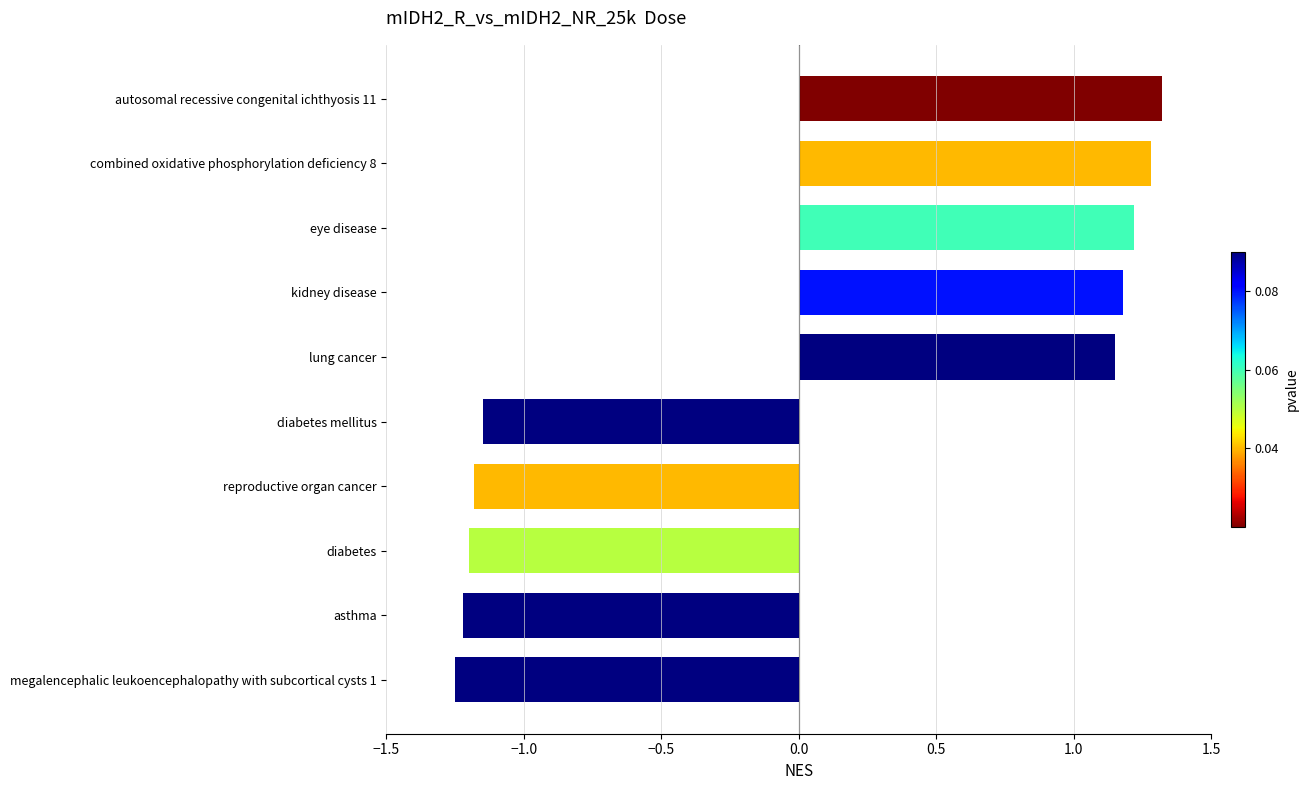

Are the bars horizontal?

Yes